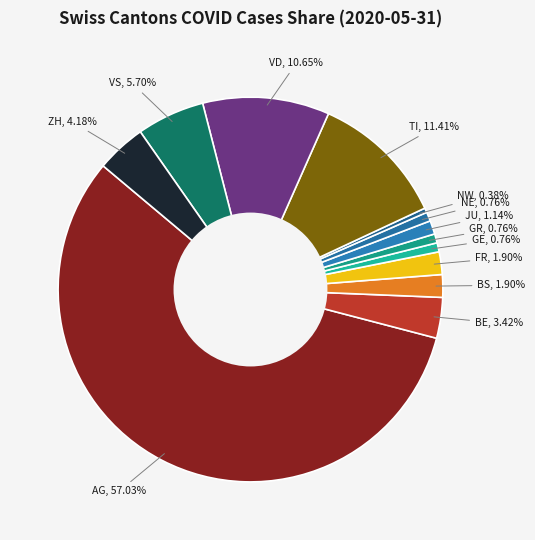

Is it true that ZH is 4% of the pie?

True